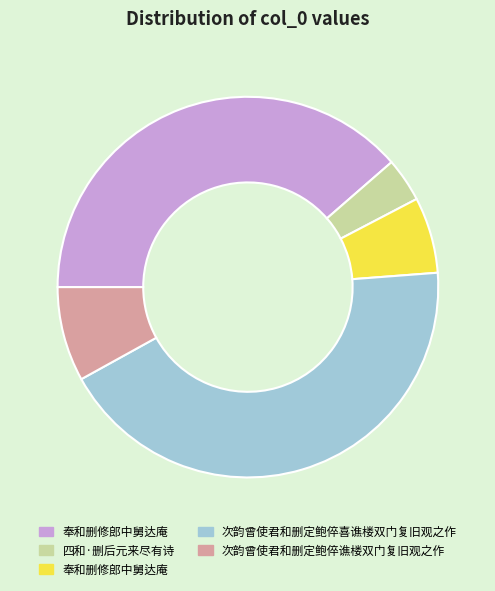

Does any single category account for the majority?

No